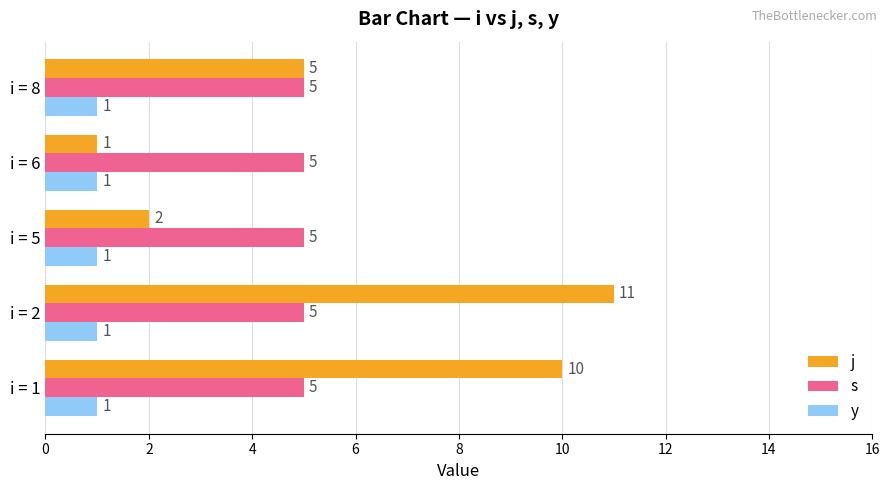

What are all the series names shown in the legend?

j, s, y